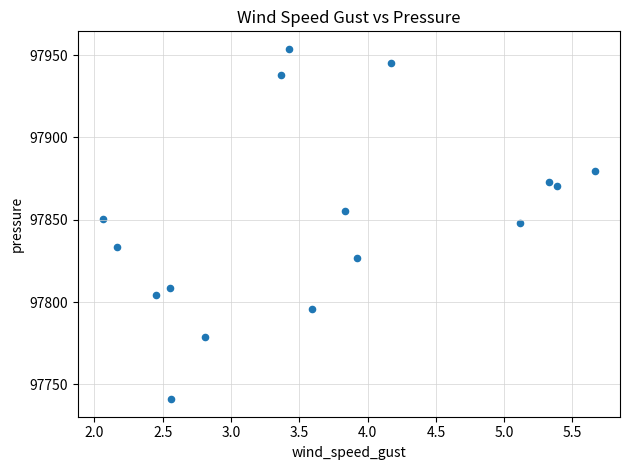

What is the range of X values (max minus min)?

3.6